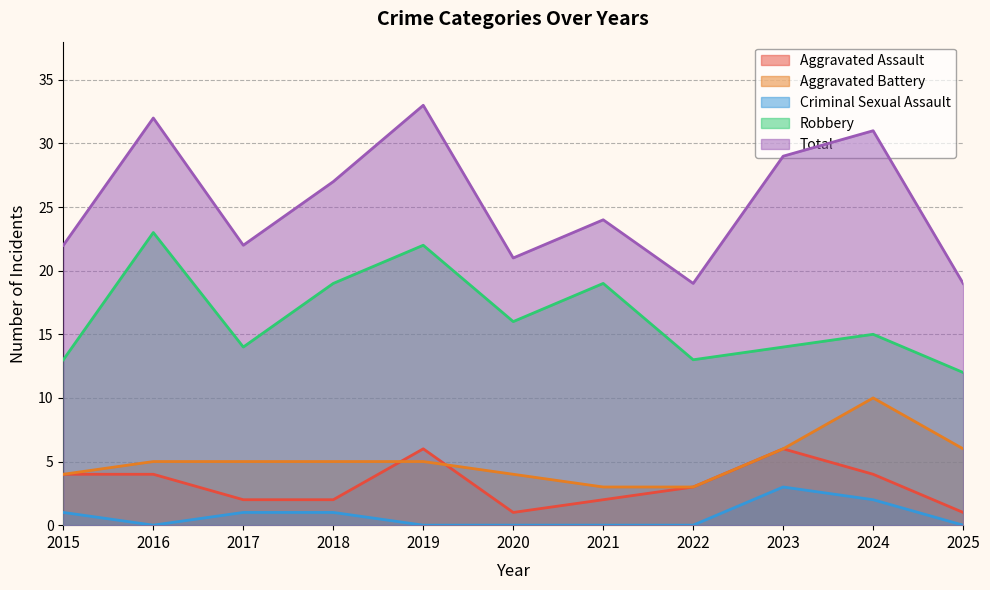

Reading left to right, transcribe all the data shown in this chart.

Aggravated Assault: 2015=4	2016=4	2017=2	2018=2	2019=6	2020=1	2021=2	2022=3	2023=6	2024=4	2025=1
Aggravated Battery: 2015=4	2016=5	2017=5	2018=5	2019=5	2020=4	2021=3	2022=3	2023=6	2024=10	2025=6
Criminal Sexual Assault: 2015=1	2016=0	2017=1	2018=1	2019=0	2020=0	2021=0	2022=0	2023=3	2024=2	2025=0
Robbery: 2015=13	2016=23	2017=14	2018=19	2019=22	2020=16	2021=19	2022=13	2023=14	2024=15	2025=12
Total: 2015=22	2016=32	2017=22	2018=27	2019=33	2020=21	2021=24	2022=19	2023=29	2024=31	2025=19